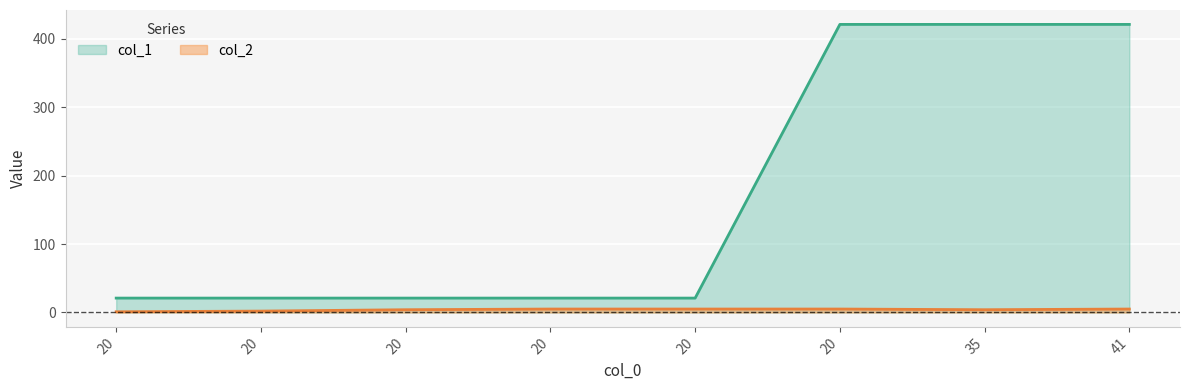

True or false: there are more than 2 points higher than both neighbors.

False